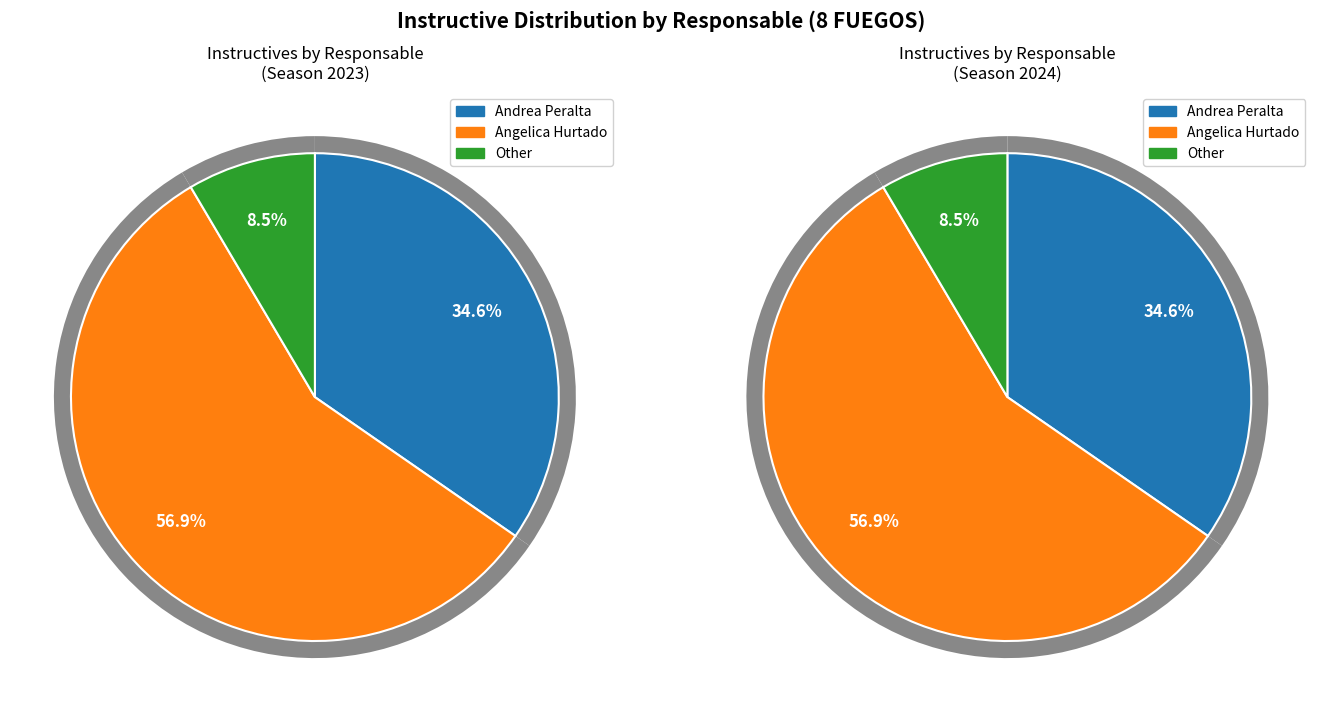

To the nearest percent, what is the difference between the Other and Angelica Hurtado slice percentages?

48%